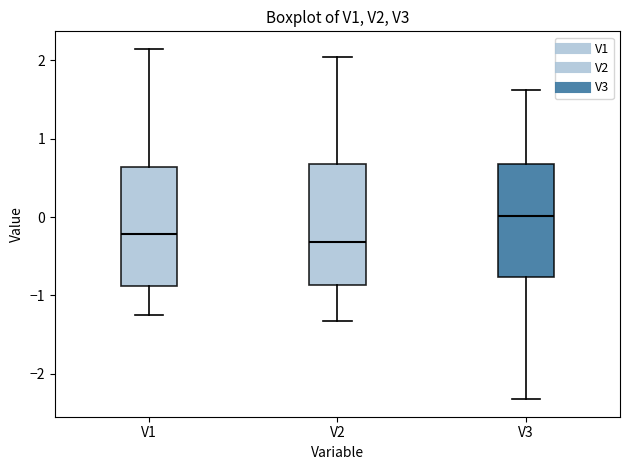

Where does the median line of the box for V2 sit on the y-axis? The values are not printed on the chart, so give them approximately, as read against the axis.

-0.3